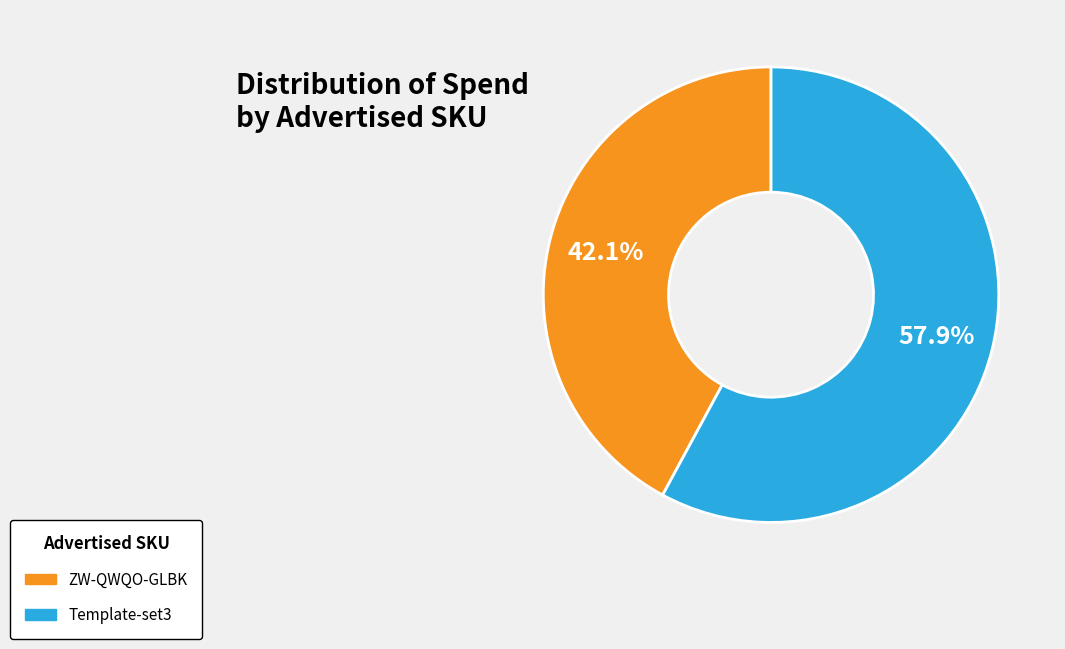

Which has a higher value, ZW-QWQO-GLBK or Template-set3?

Template-set3